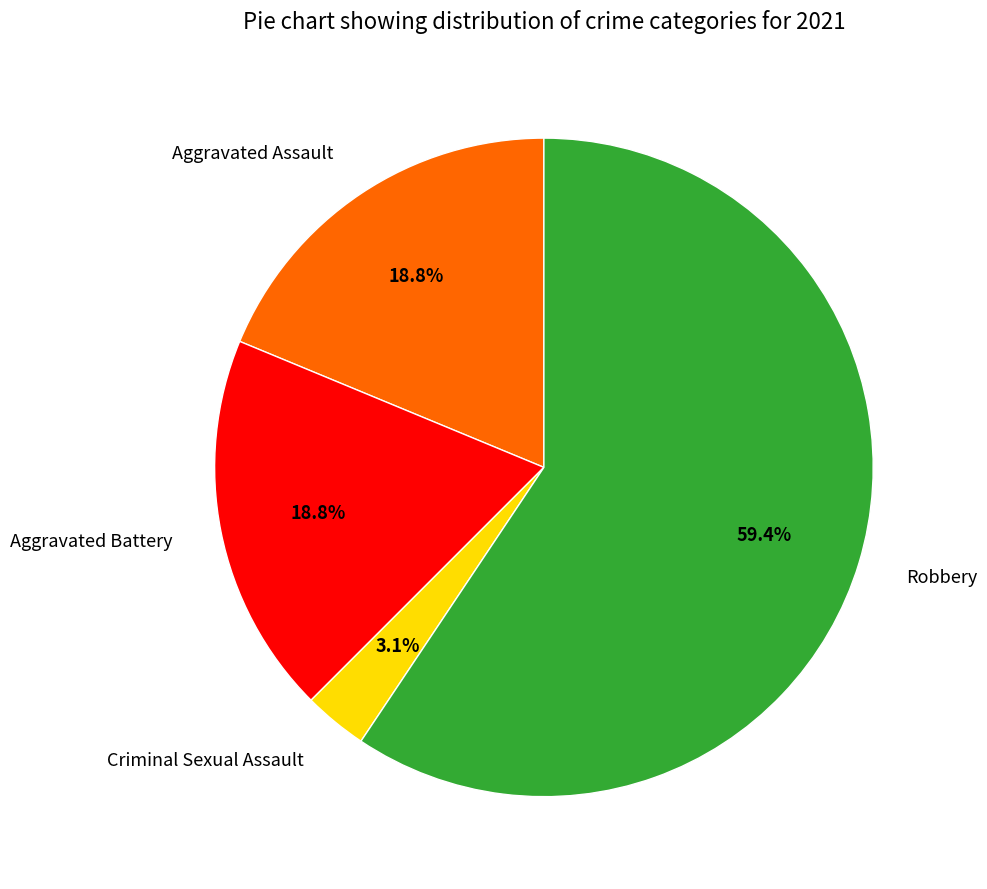

What percentage is the Robbery slice, to the nearest percent?

59%